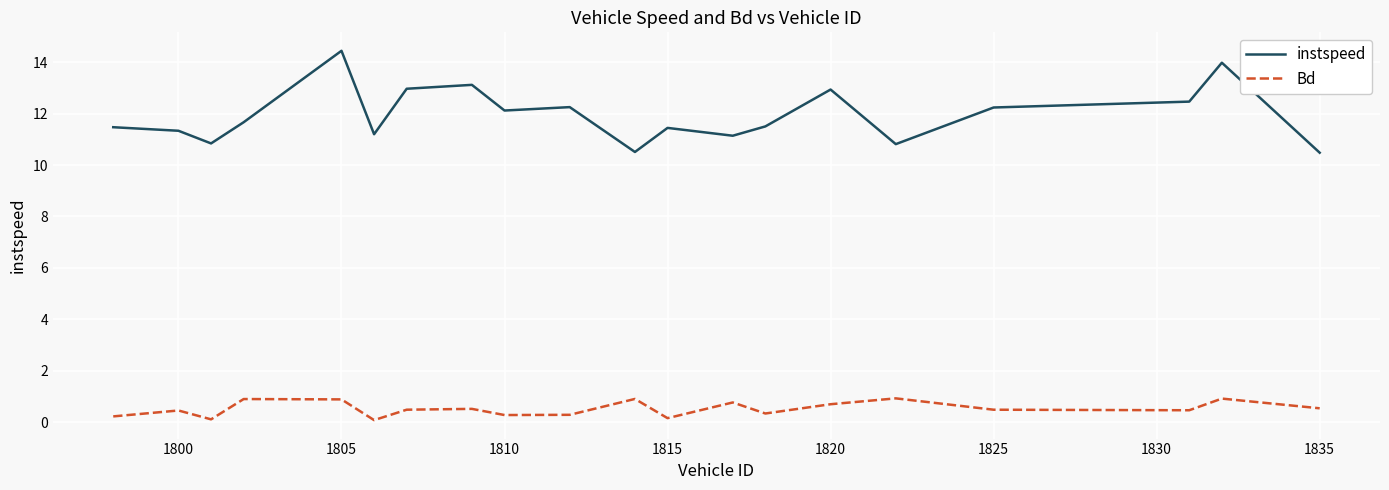

What is the difference between the maximum and minimum values in the Bd series?

0.8